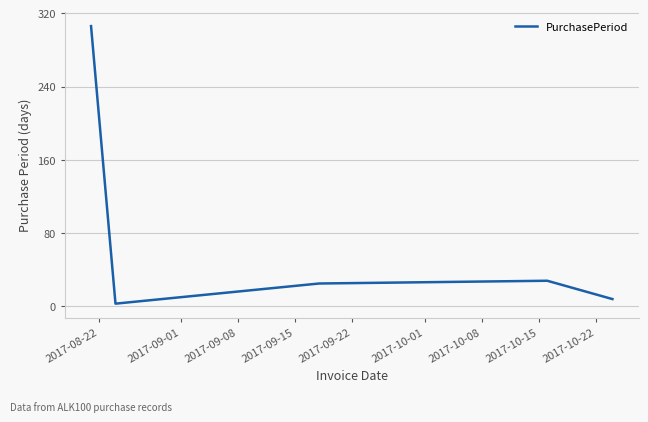

True or false: there are more than 0 points higher than both neighbors.

True